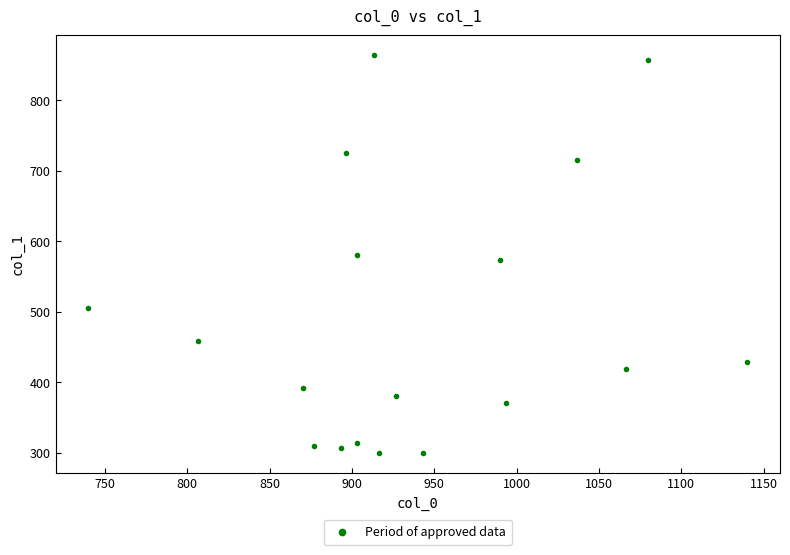

What is the range of Y values (max minus min)?

563.6